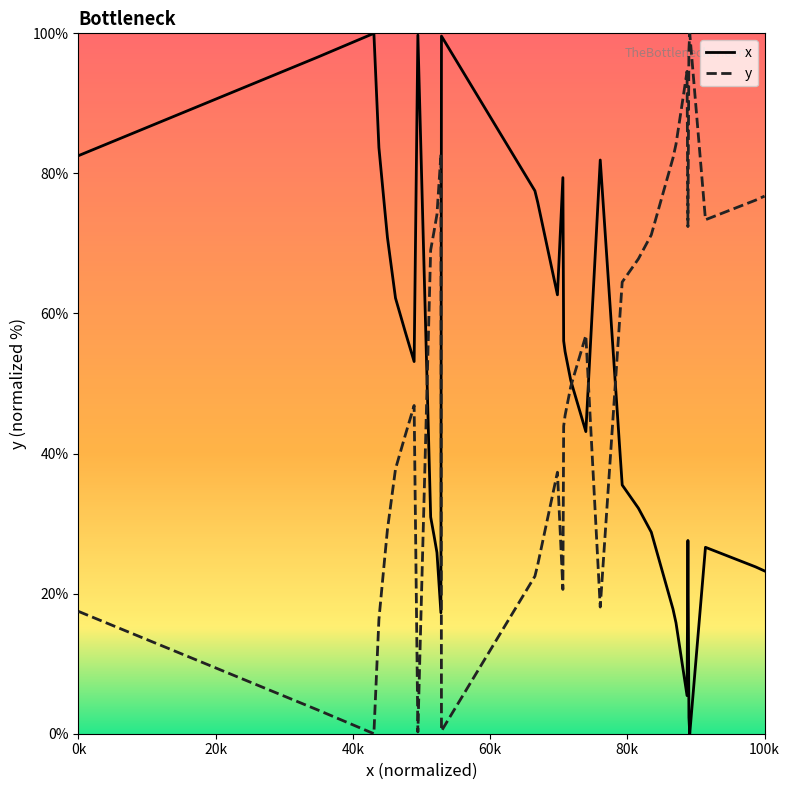

What is the highest value of the y series?

100.0